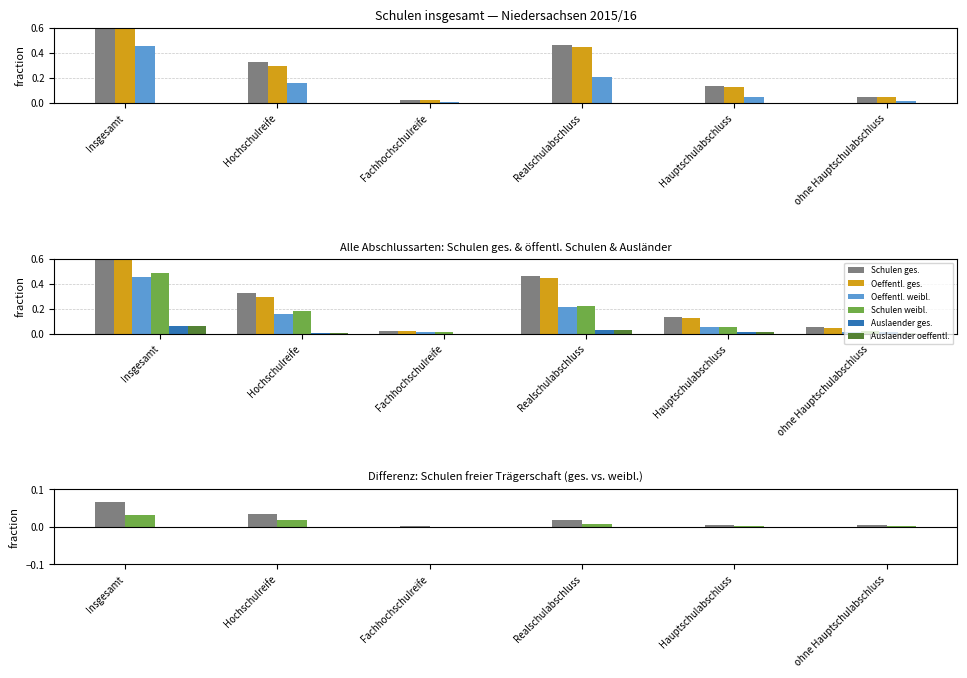

What is the average value of the Schulen insgesamt series?

0.3